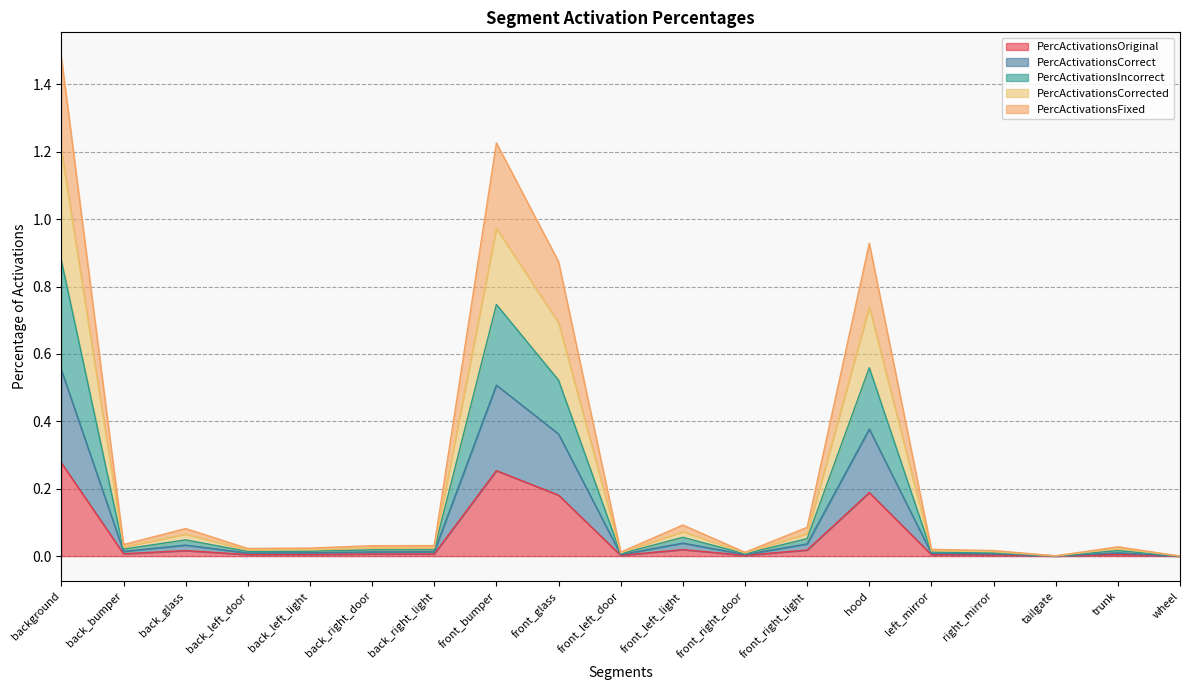

How many interior local peaks does the PercActivationsFixed series have?

5